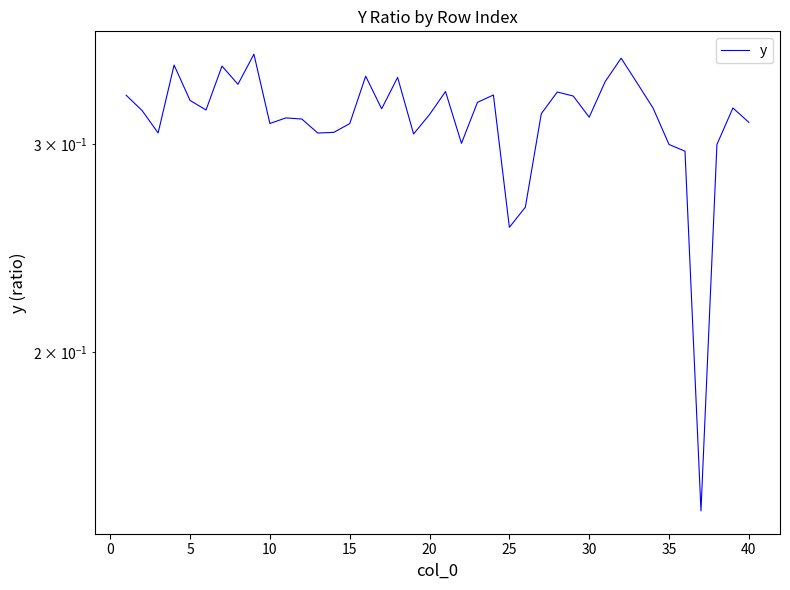

What is the sum of the values at 19 and 5?

0.6